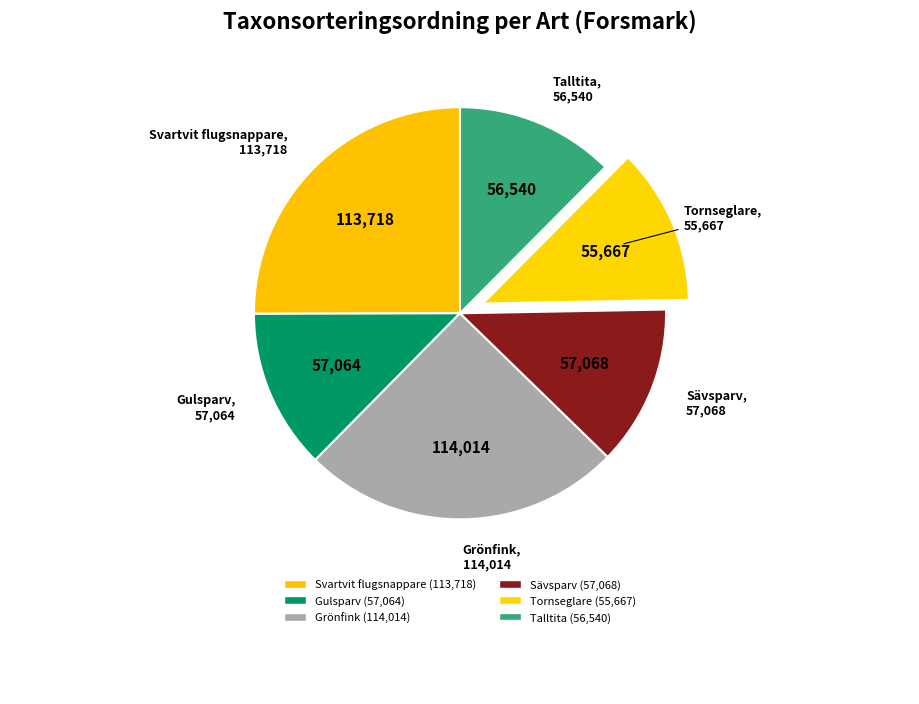

Count the number of slices in the pie.

6